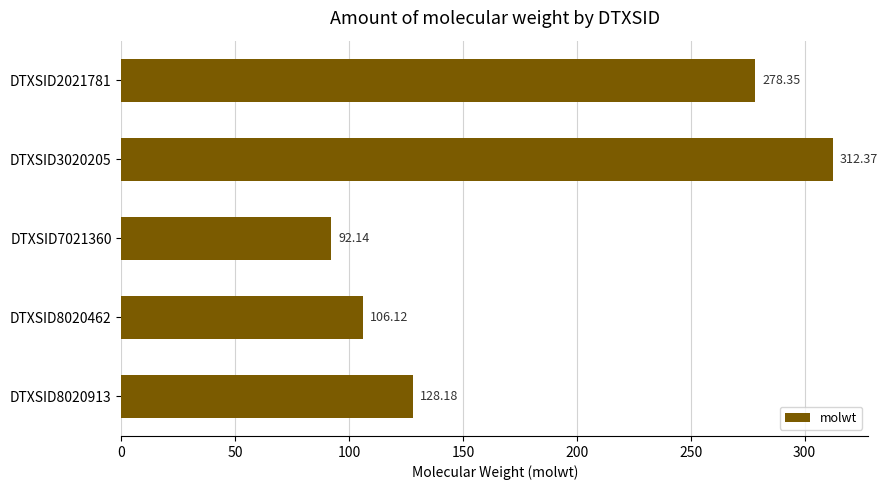

What is the sum of the values at DTXSID3020205 and DTXSID7021360?

404.5